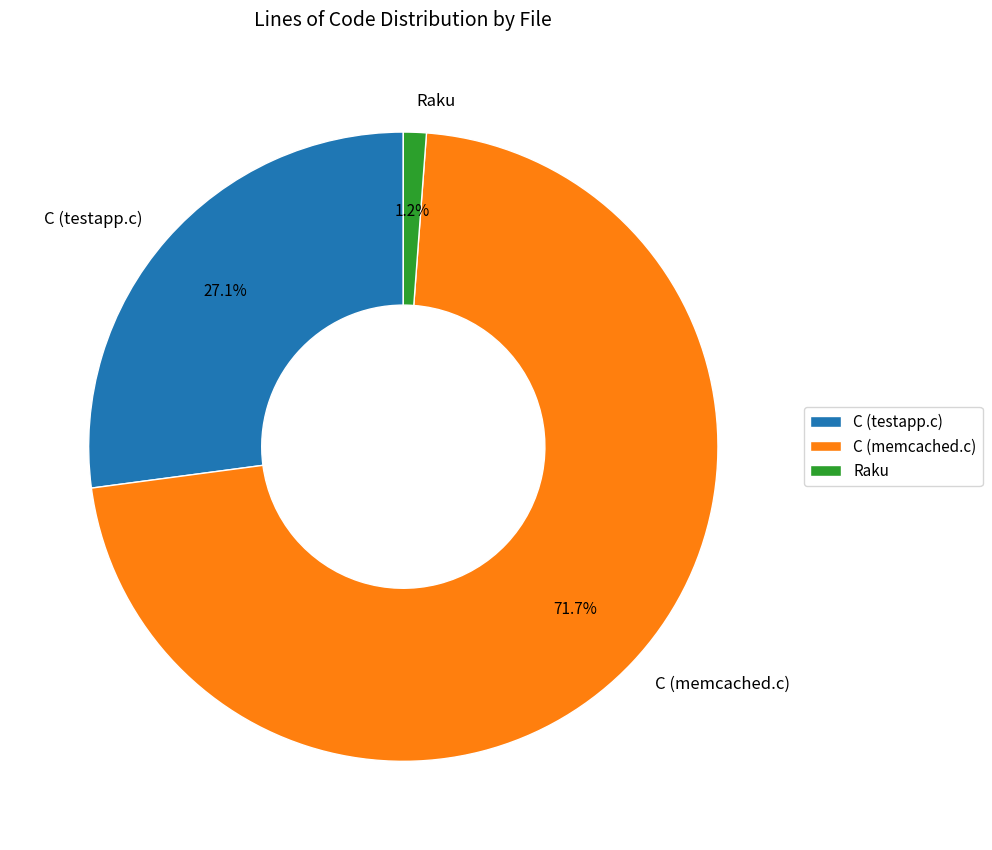

Which category accounts for the majority?

C (memcached.c)